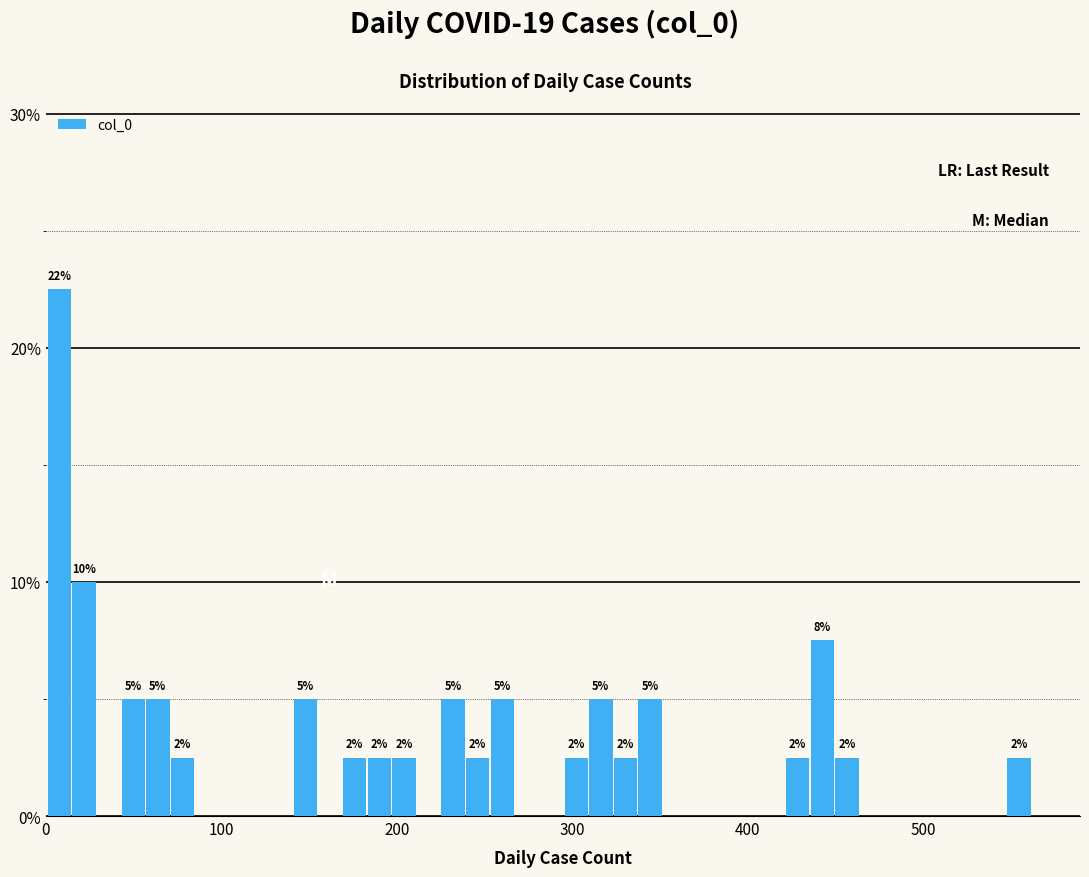

Around what value on the x-axis is the tallest bar? Give the approximate position of its centre, as read against the axis.

10